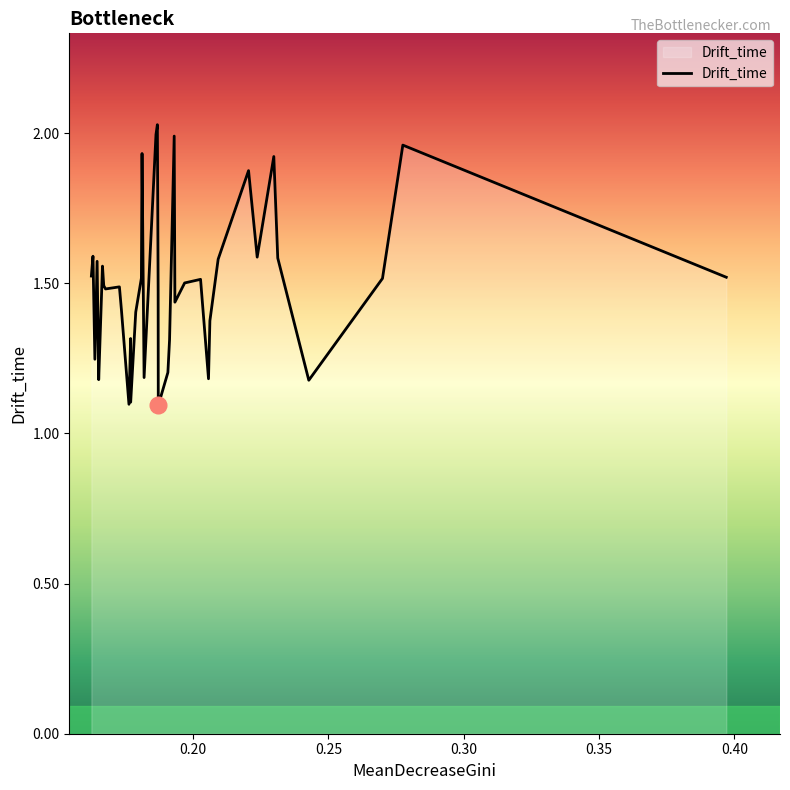

What is the smallest value displayed?

1.1